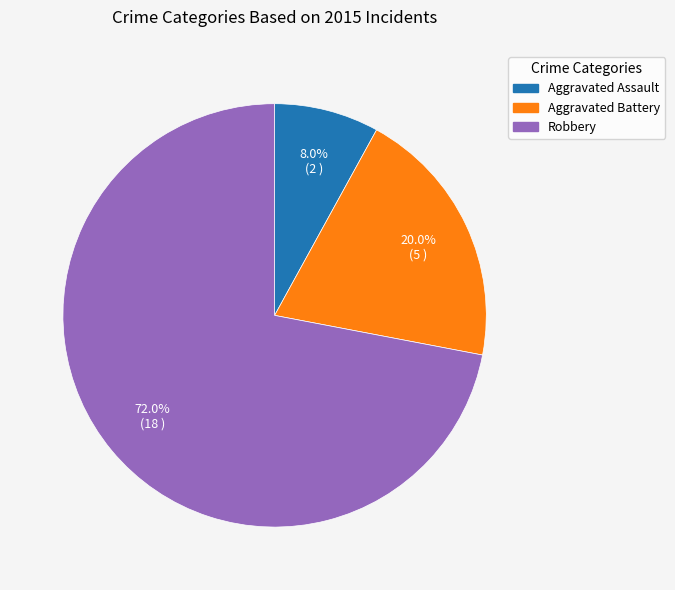

How many segments does this pie chart have?

3